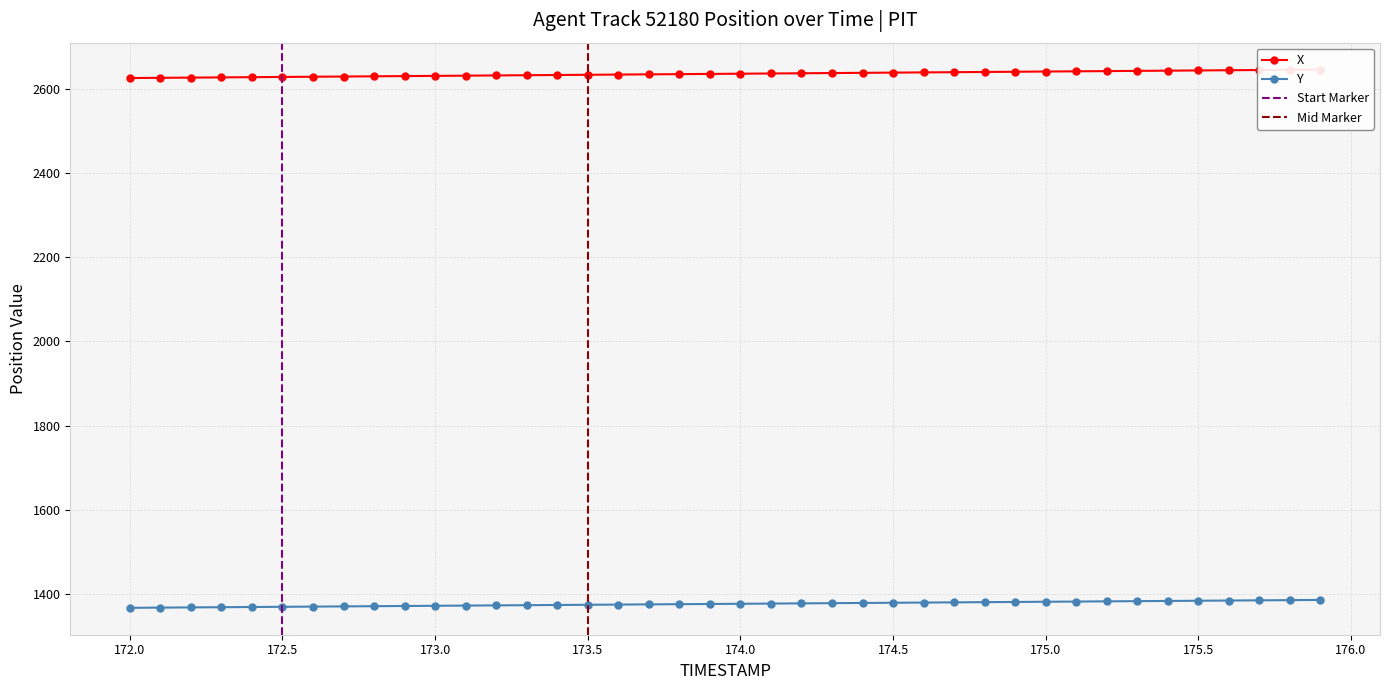

True or false: X and Y cross at least once.

False